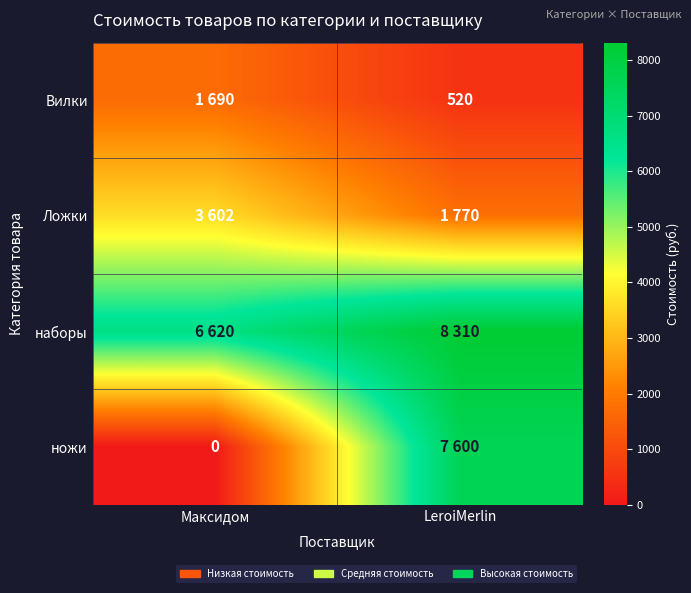

The value of Вилки at LeroiMerlin is 520. True or false?

True